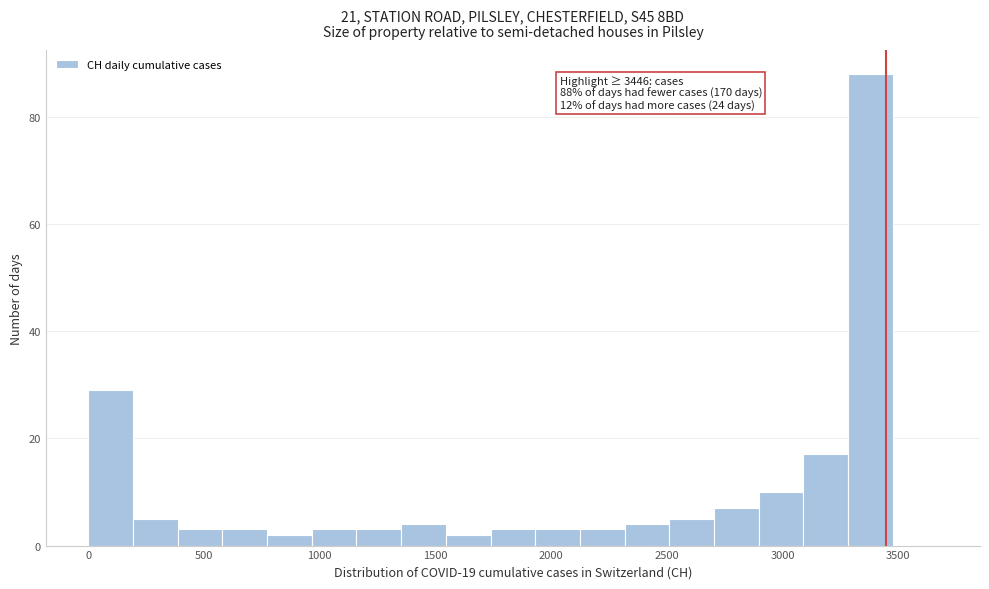

Around what value on the x-axis is the tallest bar? Give the approximate position of its centre, as read against the axis.

3400